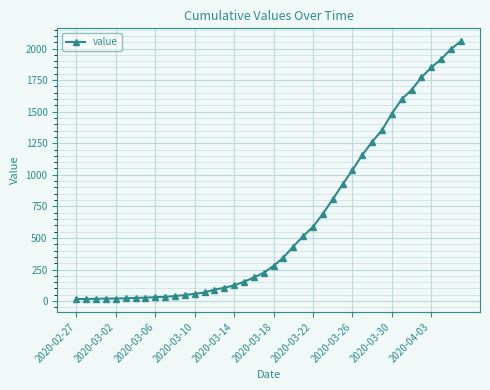

What is the sum of all values?

25060